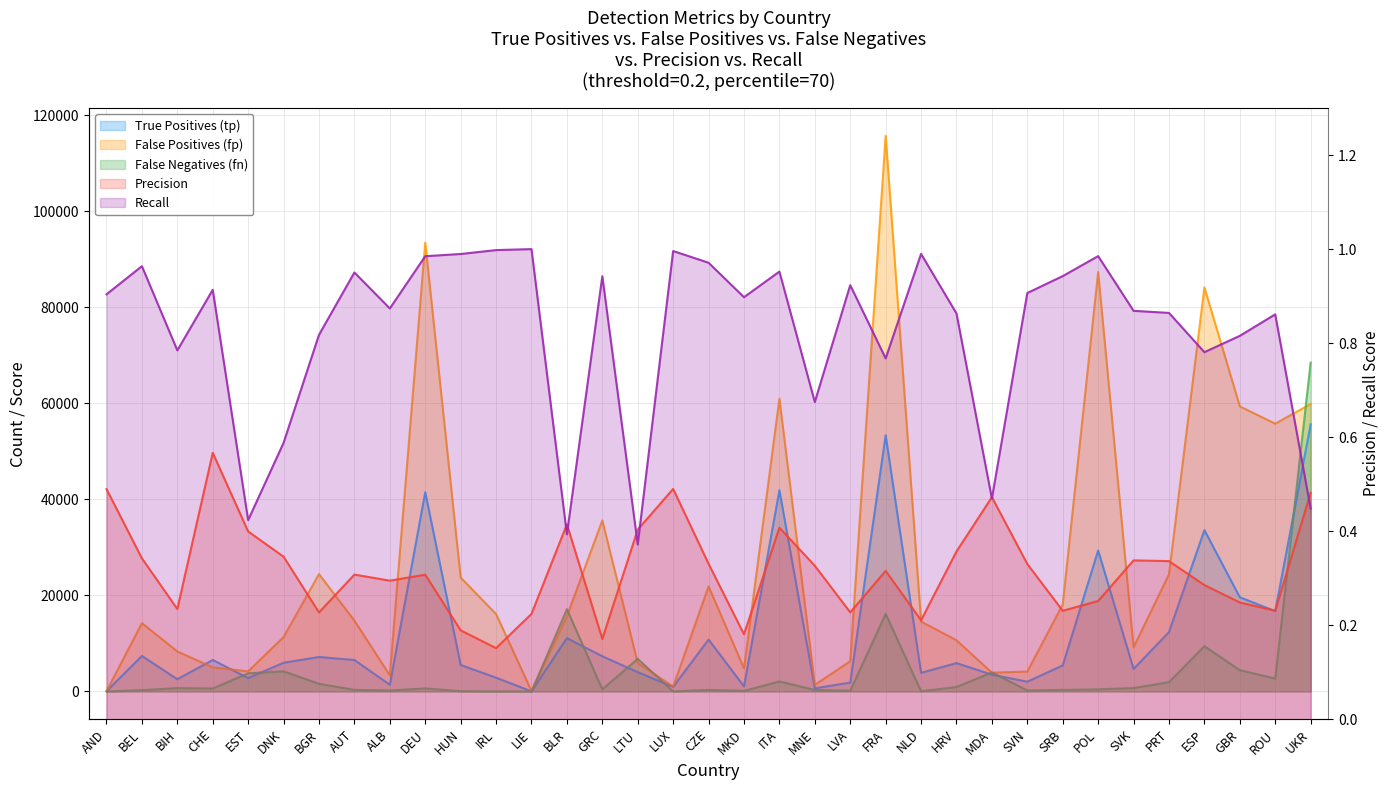

What is the greatest value displayed?

115685.0